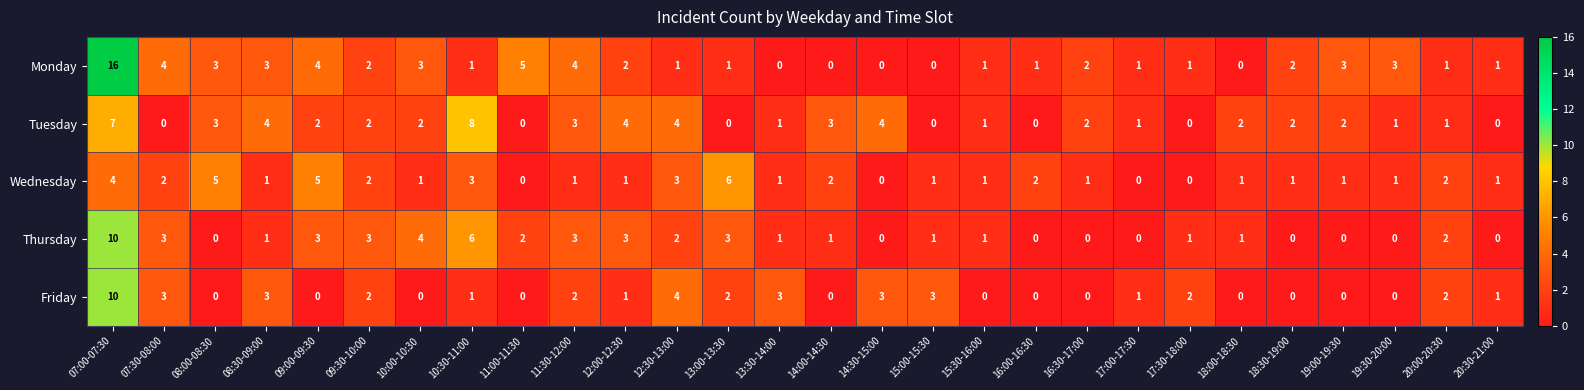

At which label does Tuesday first exceed 2?

07:00-07:30